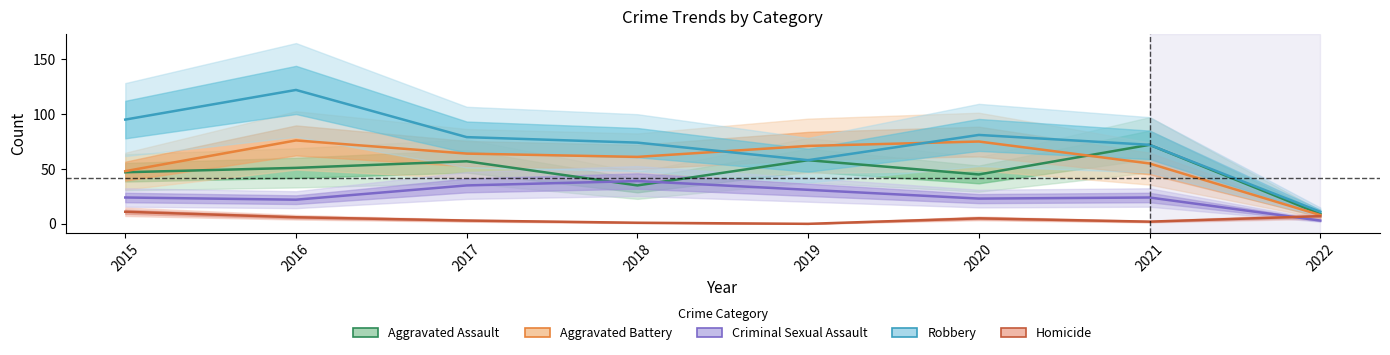

List the labels in order of Robbery value, largest first.

2016, 2015, 2020, 2017, 2018, 2021, 2019, 2022